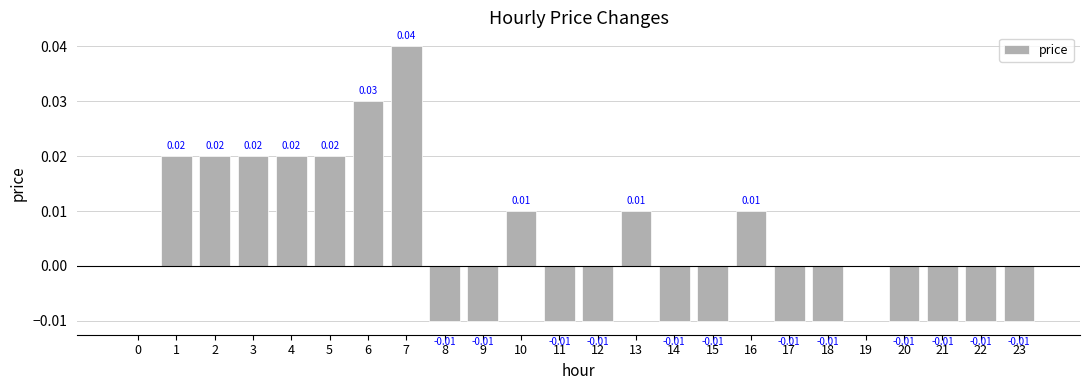

Which has a higher value, 7 or 14?

7